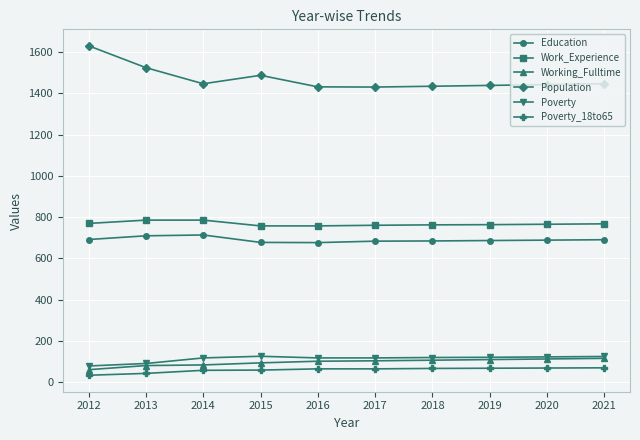

Which series has the widest spread of values?

Population